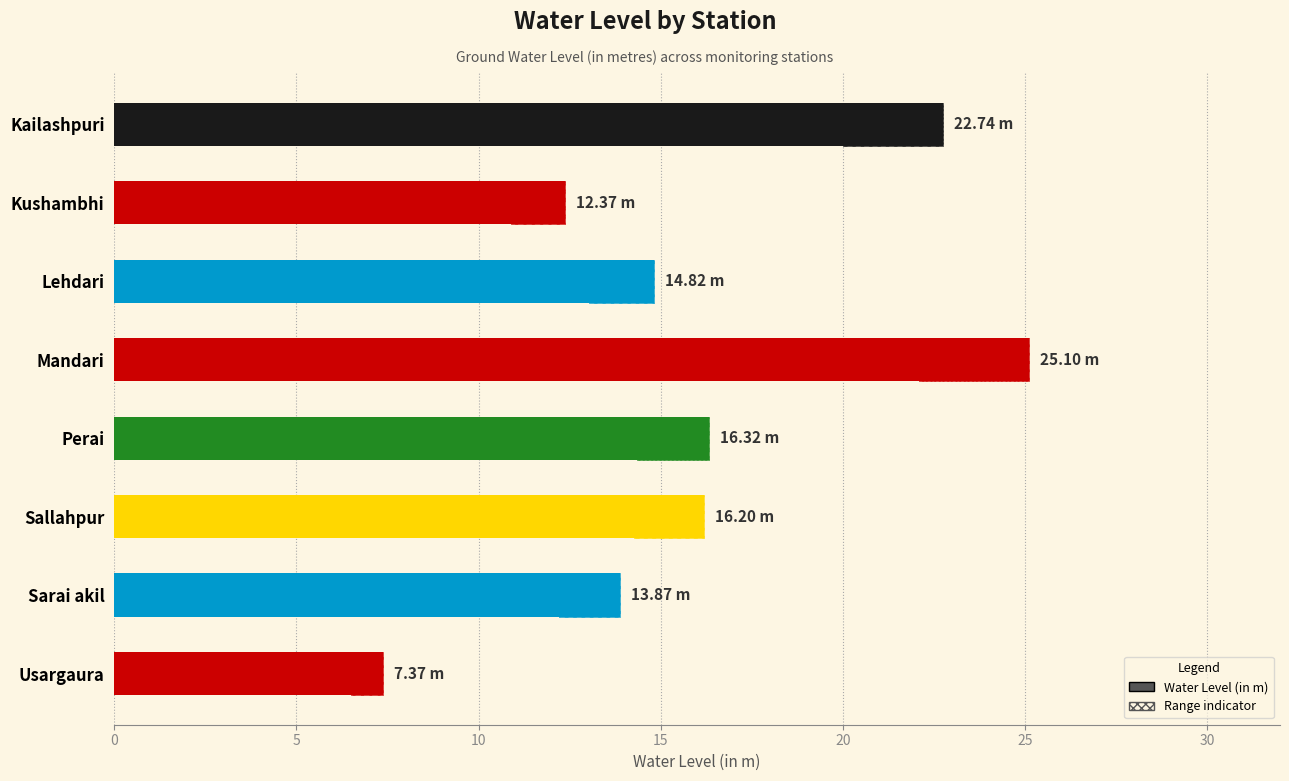

What is the smallest value displayed?

7.4